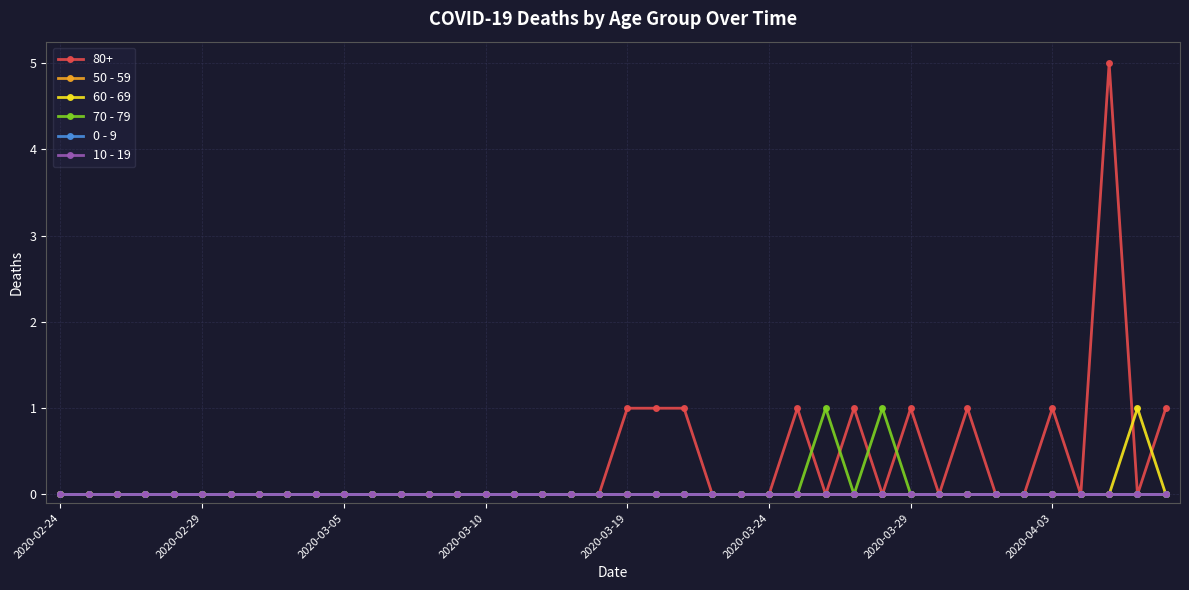

What is the label of the 22nd point from the right?

18